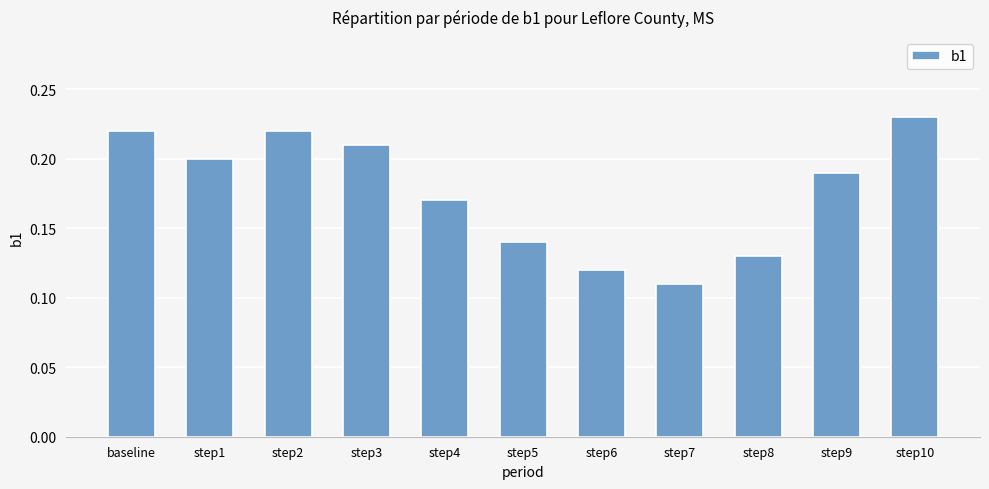

What is the label of the 10th bar from the right?

step1